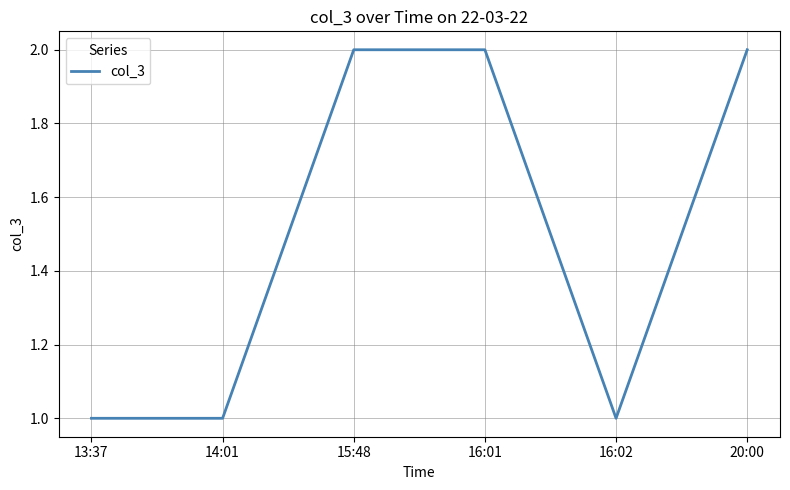

Approximately how many times larger is the value at 13:37 compared to 15:48?

0.5